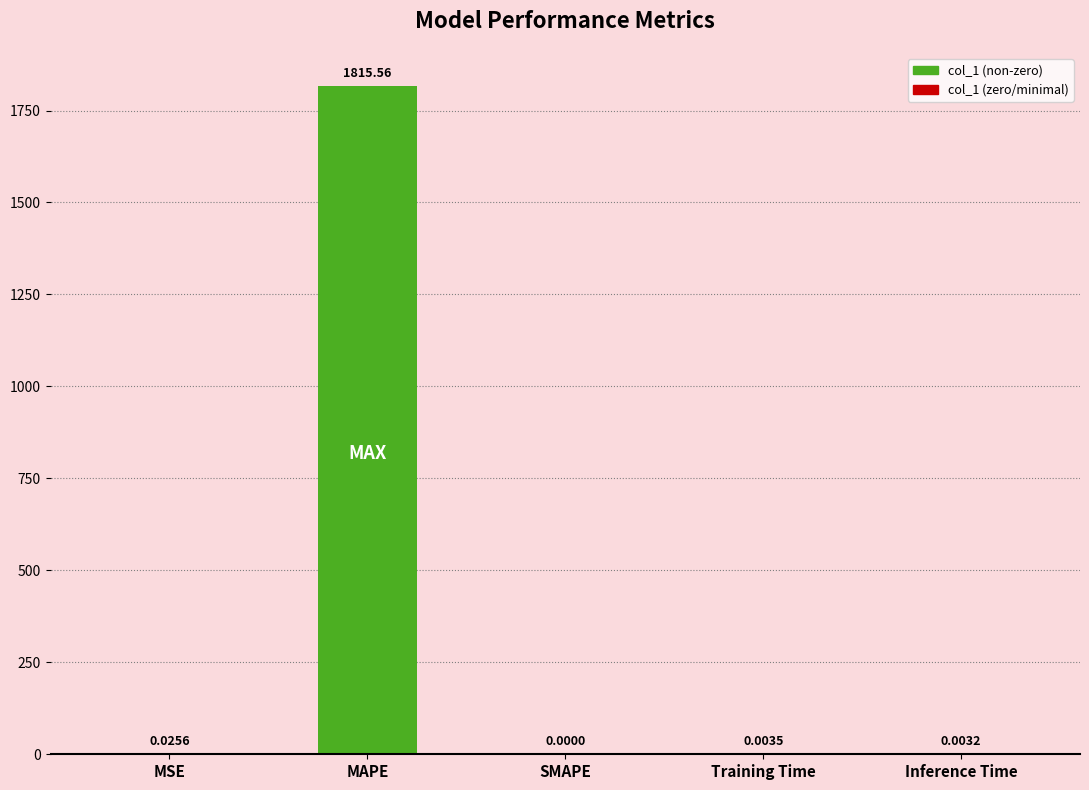

What is the average value?

363.1